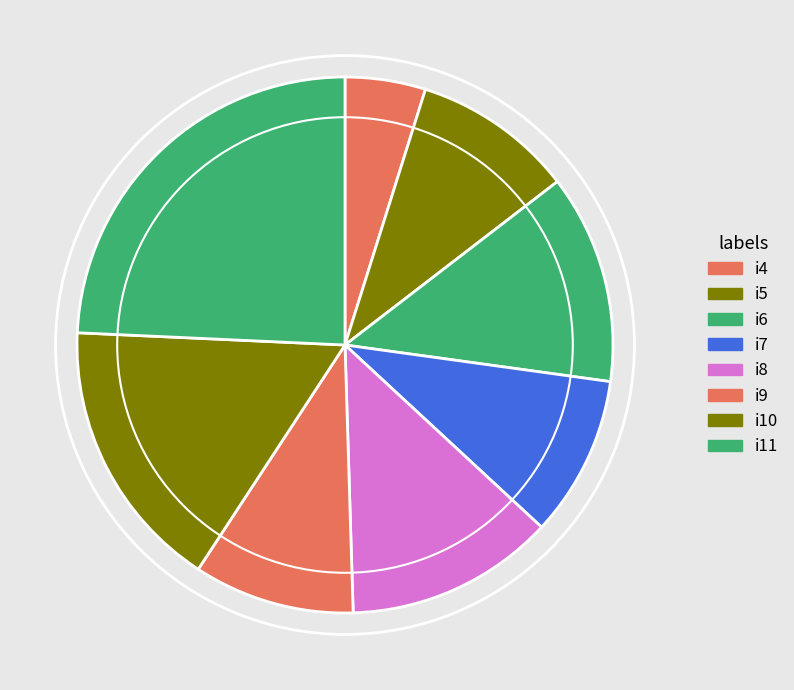

What percentage is the i9 slice, to the nearest percent?

10%